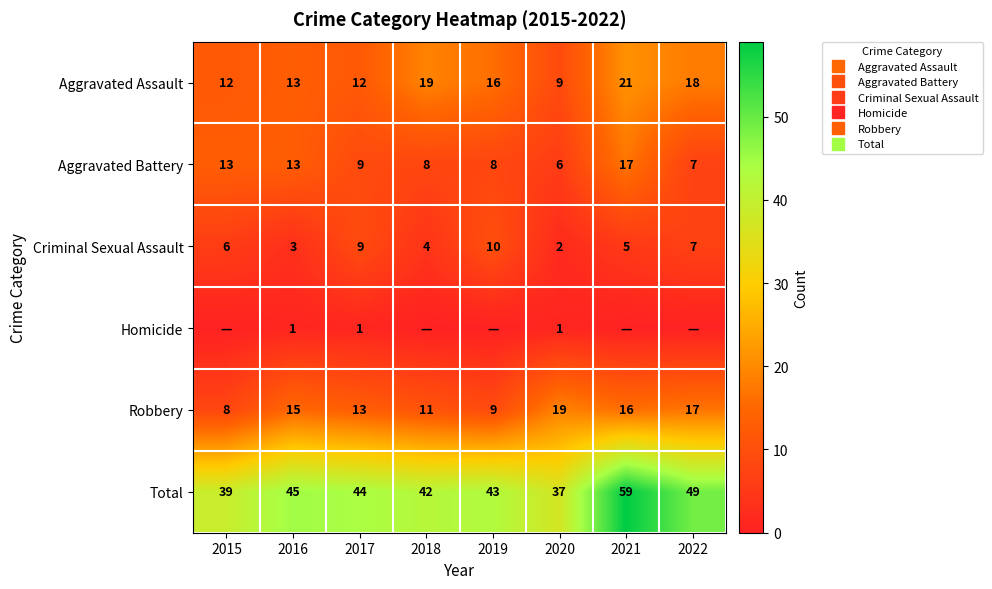

Which series has the largest total across all categories?

Total